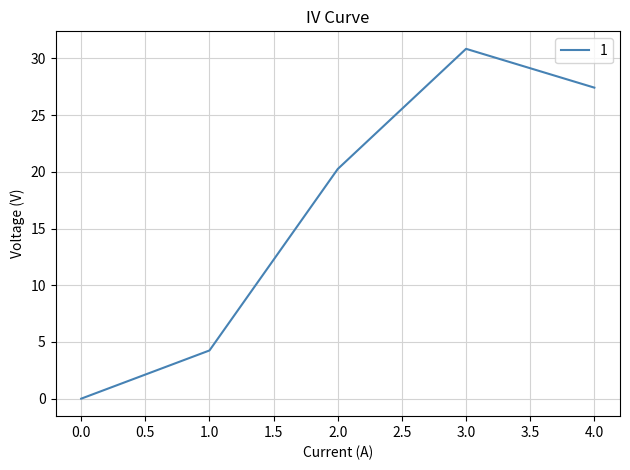

Rank the categories by value from lowest to highest.

0.0, 1.0, 2.0, 4.0, 3.0